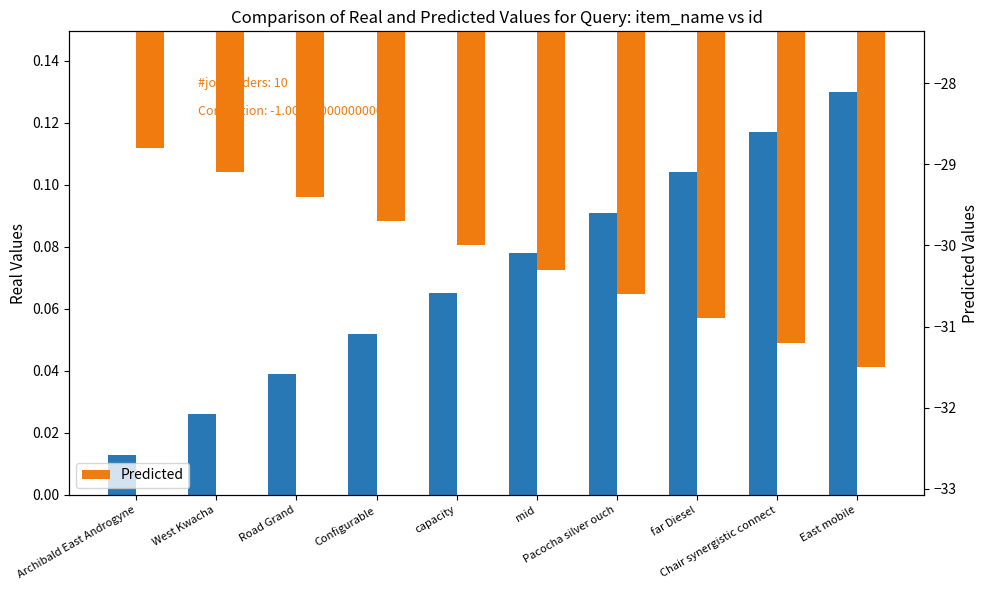

Rank the categories by Real value from lowest to highest.

Archibald East Androgyne, West Kwacha, Road Grand, Configurable, capacity, mid, Pacocha silver ouch, far Diesel, Chair synergistic connect, East mobile